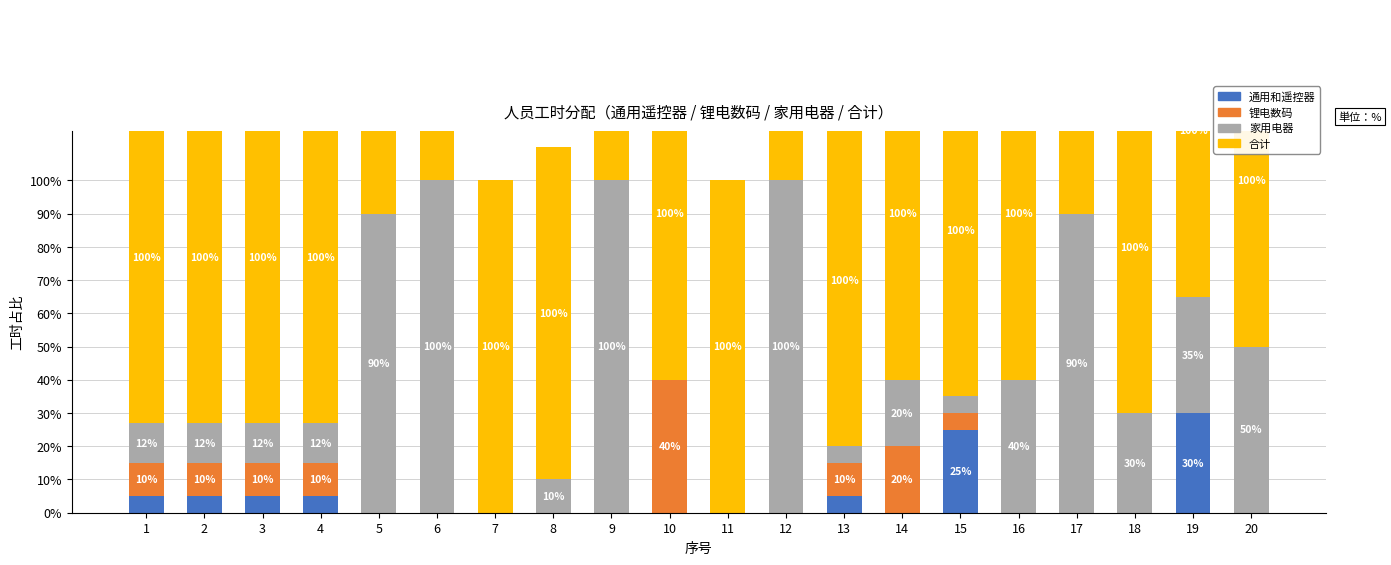

List the labels in order of 通用和遥控器 value, smallest first.

5, 6, 7, 8, 9, 10, 11, 12, 14, 16, 17, 18, 20, 1, 2, 3, 4, 13, 15, 19